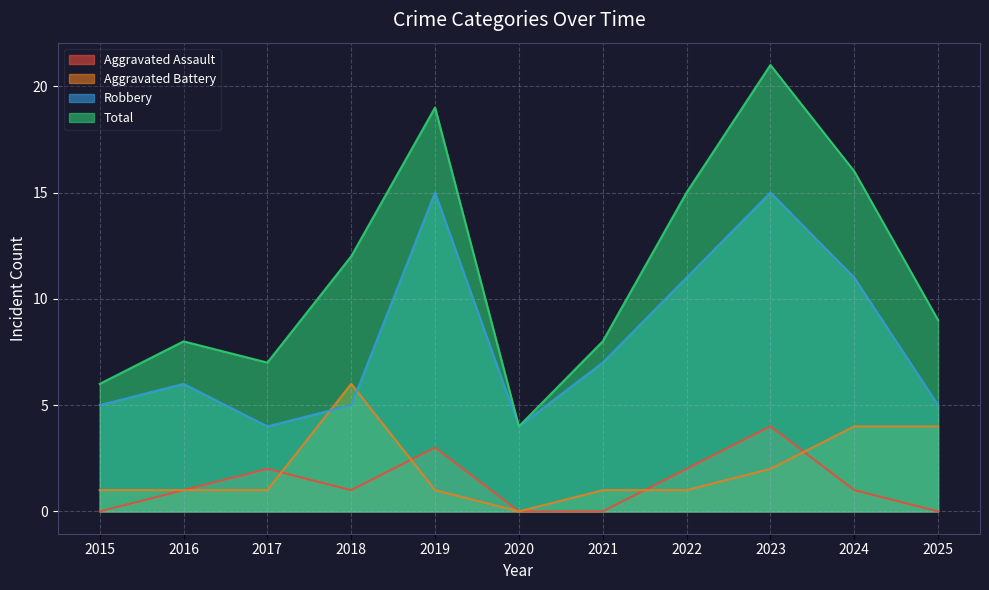

How many categories are shown in the chart?

11